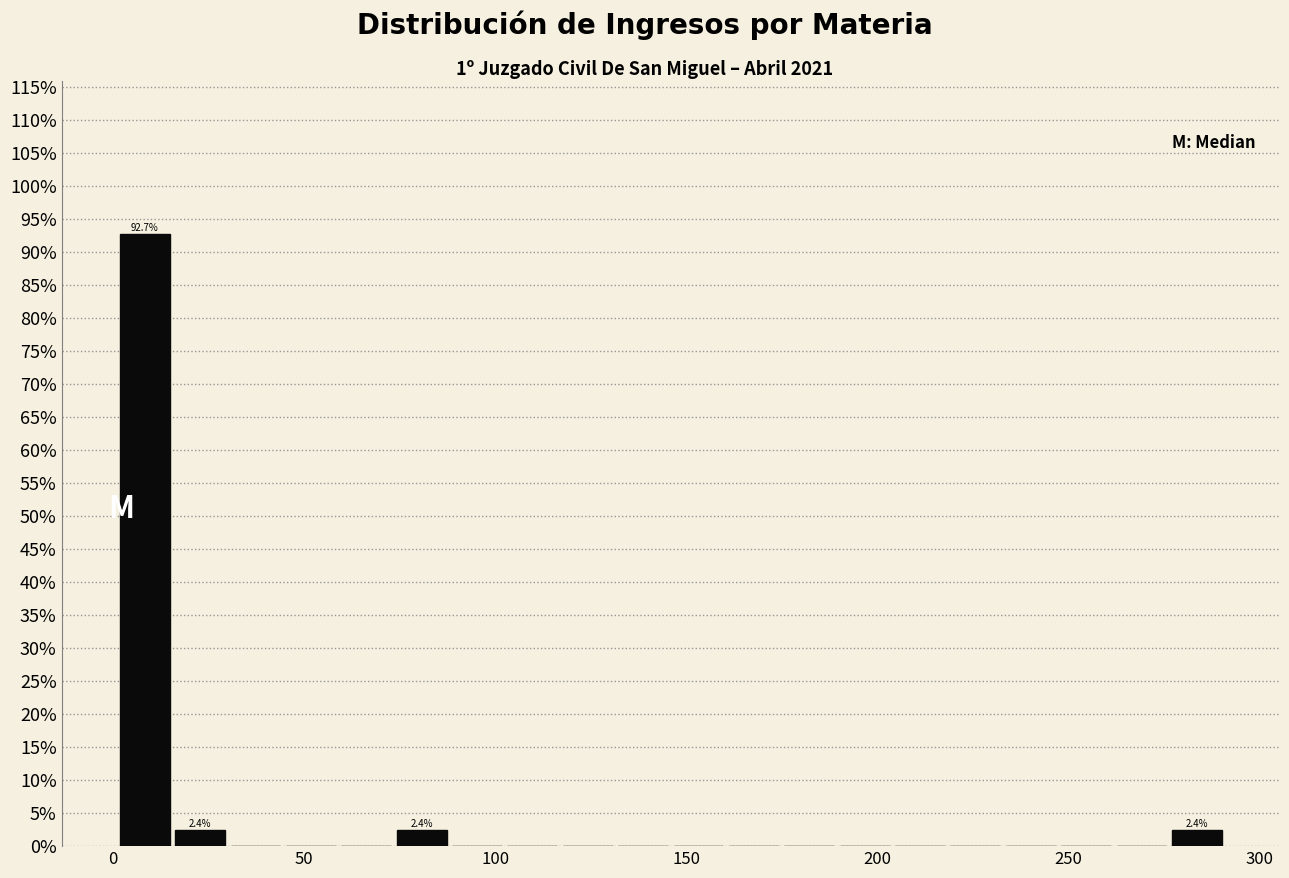

Read against the x-axis, roughly where is the centre of the tallest bar?

10